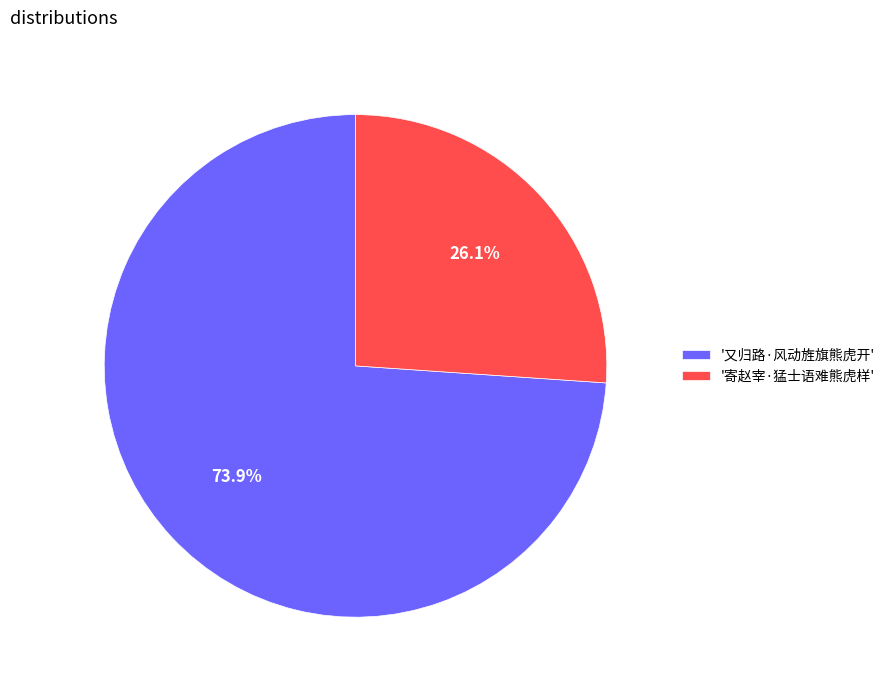

Does '寄赵宰·猛士语难熊虎样' account for over 50% of the chart?

No